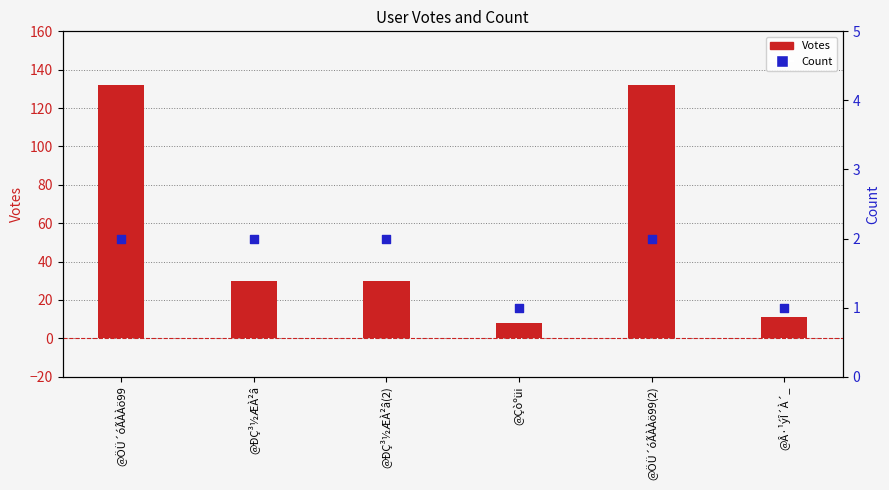

At how many categories does at least one series exceed 111?

2